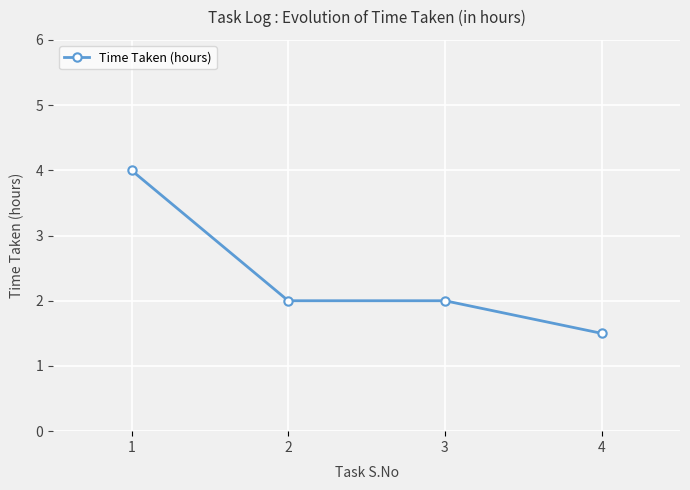

What is the sum of all values?

9.5